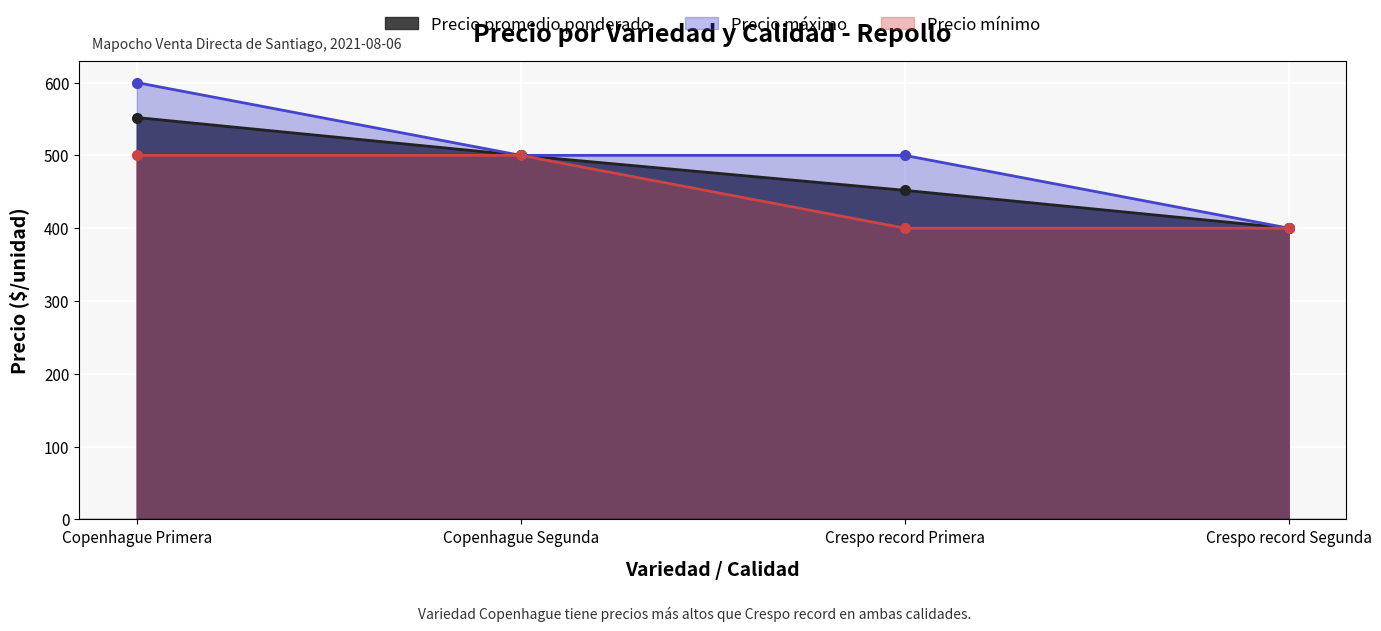

Which category has the lowest value in the Precio mínimo series?

Crespo record Primera